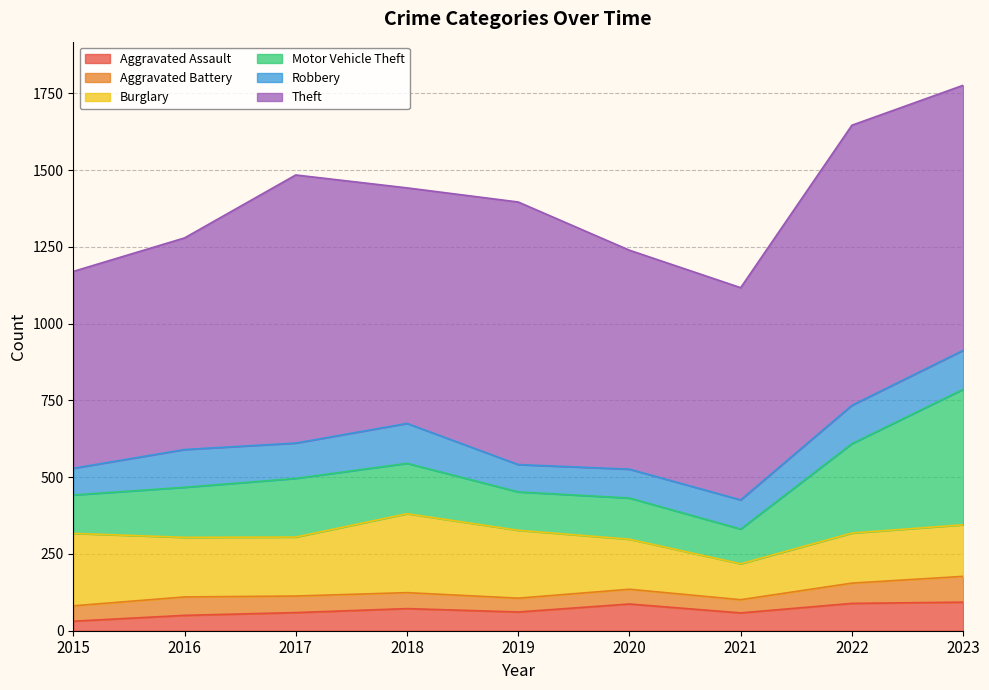

The value of Burglary at 2019 is 221. True or false?

True